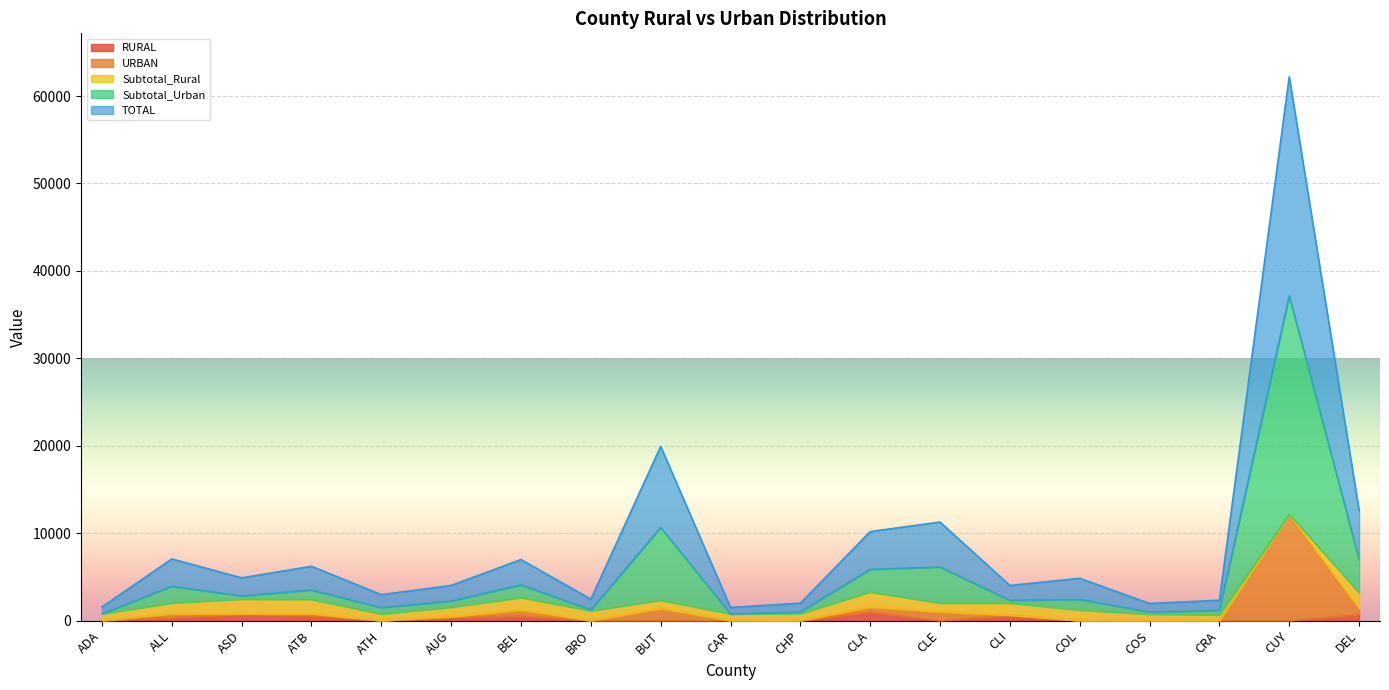

At which category is the sum across all series the highest?

CUY